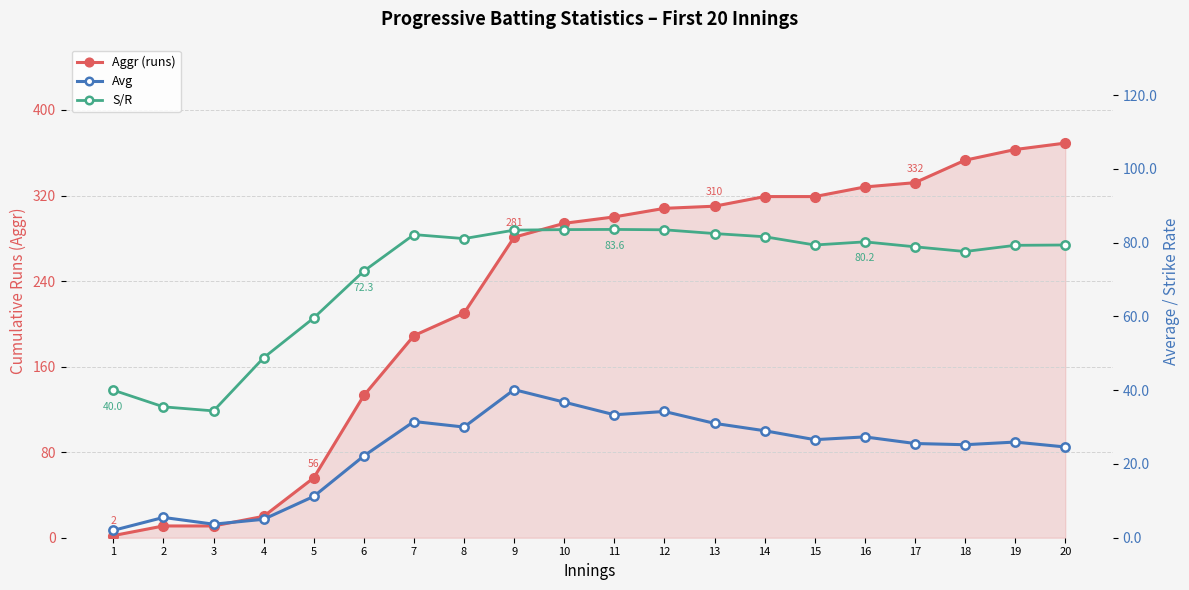

True or false: S/R and Avg cross at least once.

False